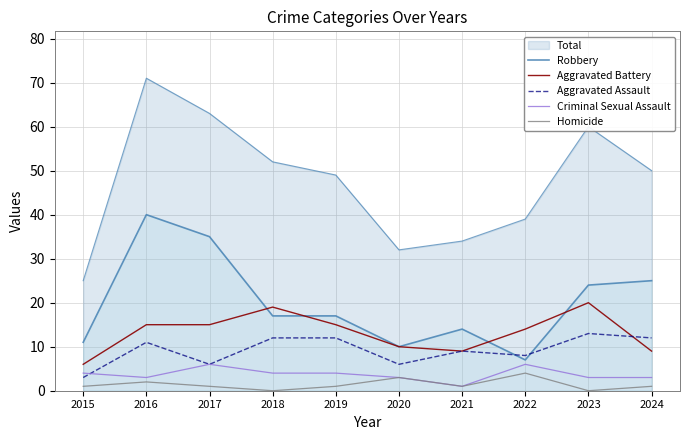

Does the chart have visible grid lines?

Yes